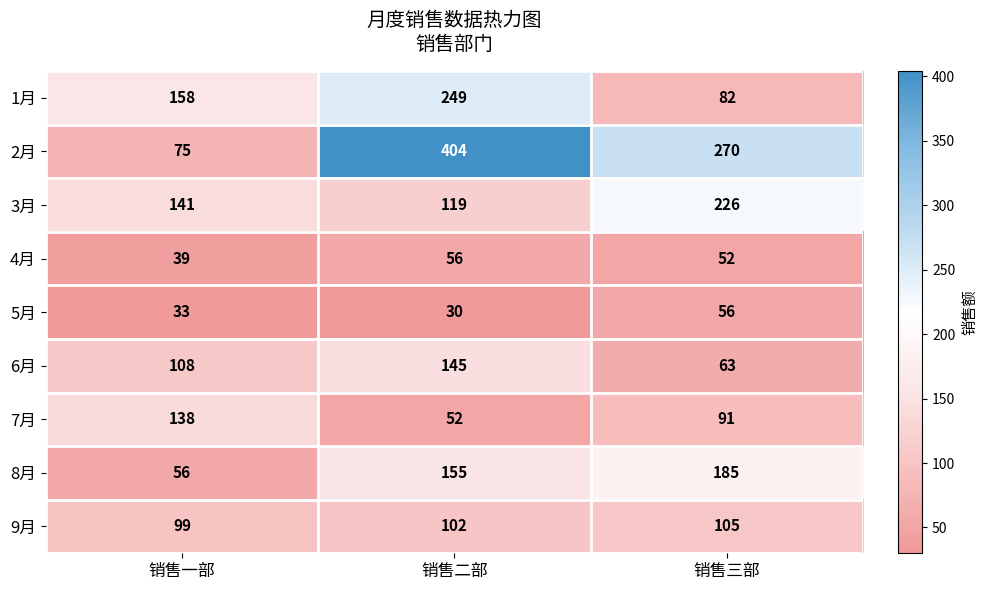

Reading right to left, what are all the values shown in this chart?

1月: 82	249	158
2月: 270	404	75
3月: 226	119	141
4月: 52	56	39
5月: 56	30	33
6月: 63	145	108
7月: 91	52	138
8月: 185	155	56
9月: 105	102	99